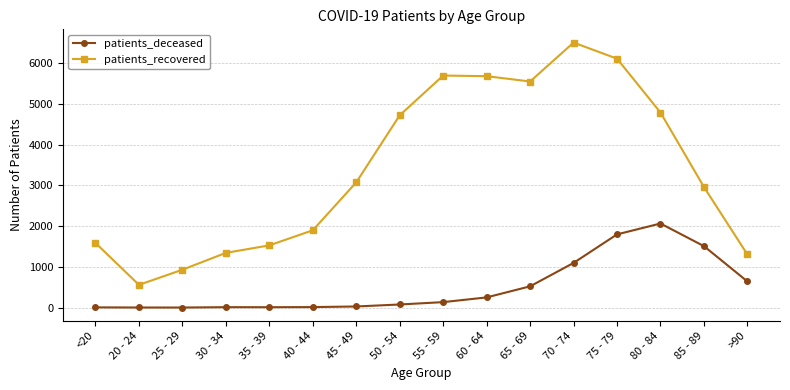

What is the label of the 4th point from the left?

30 - 34